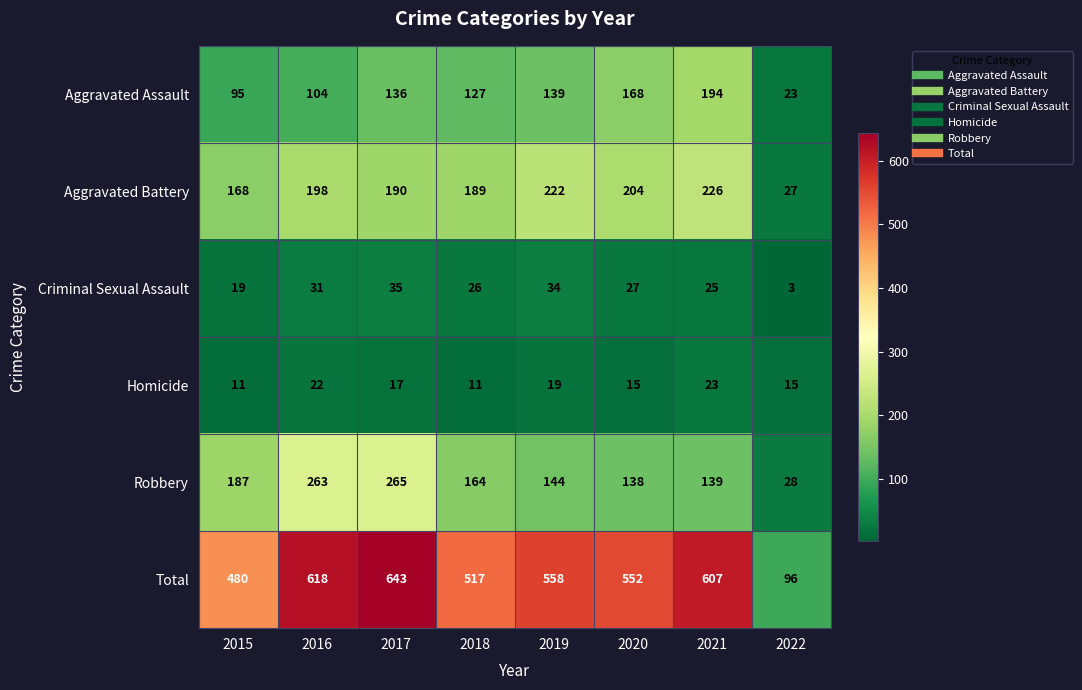

List the series in order of their peak value, lowest first.

Homicide, Criminal Sexual Assault, Aggravated Assault, Aggravated Battery, Robbery, Total